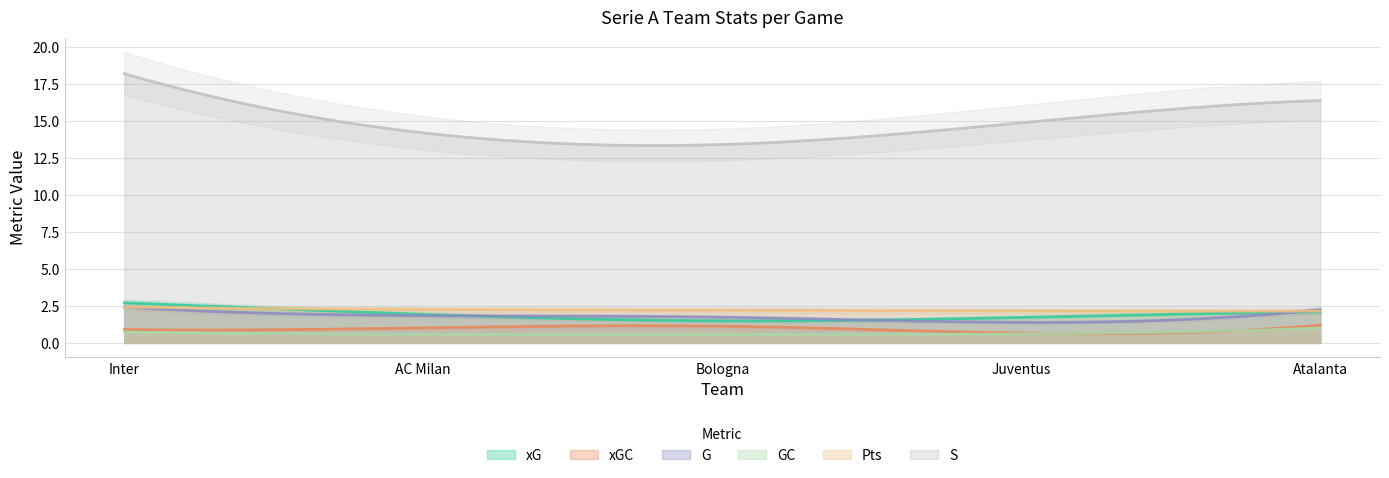

What are all the series names shown in the legend?

xG, xGC, G, GC, Pts, S